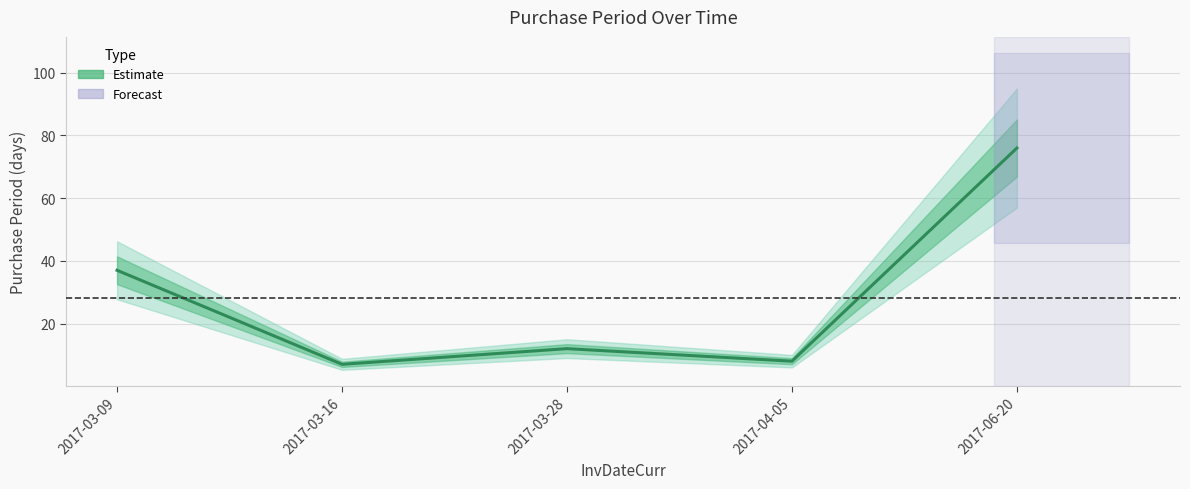

List the labels in order of value, largest first.

2017-06-20, 2017-03-09, 2017-03-28, 2017-04-05, 2017-03-16